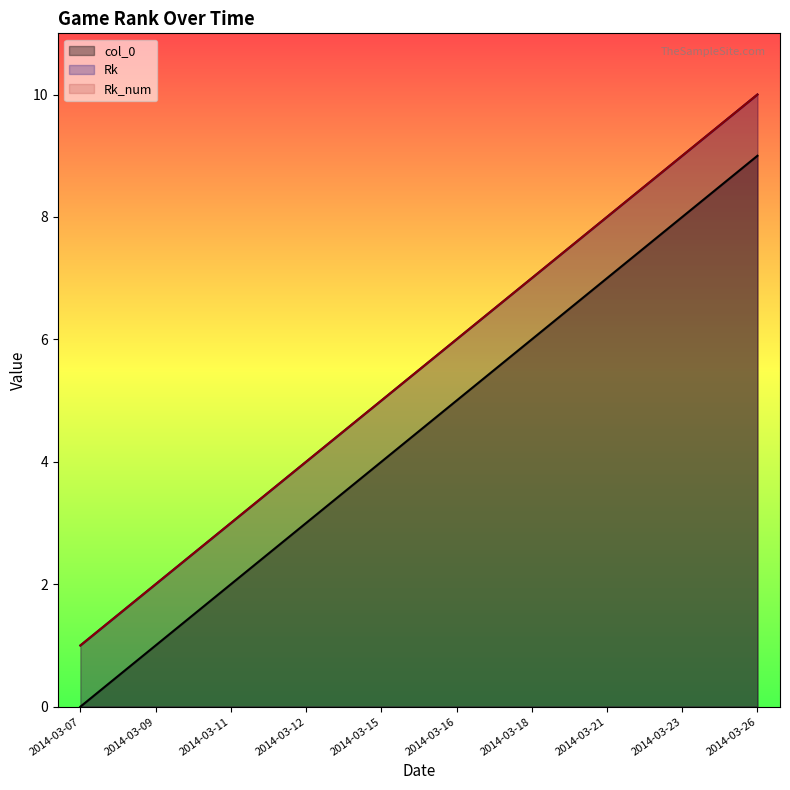

Count the Rk values in the range 2 to 7.

6